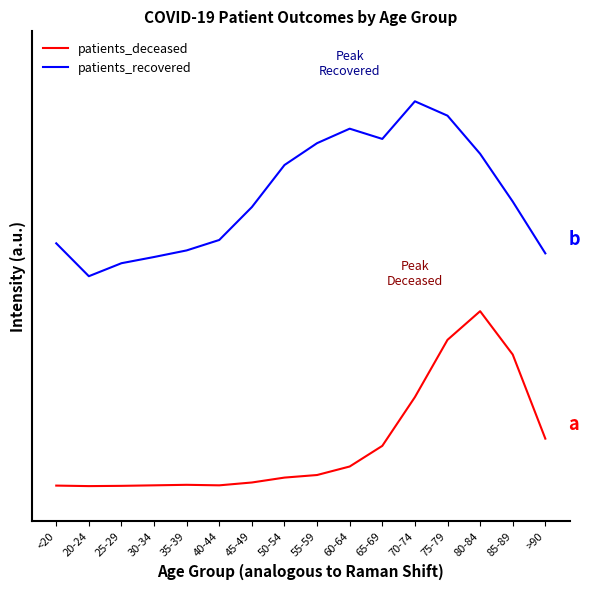

Rank the categories by patients_deceased value from lowest to highest.

20-24, 25-29, <20, 30-34, 40-44, 35-39, 45-49, 50-54, 55-59, 60-64, 65-69, >90, 70-74, 85-89, 75-79, 80-84